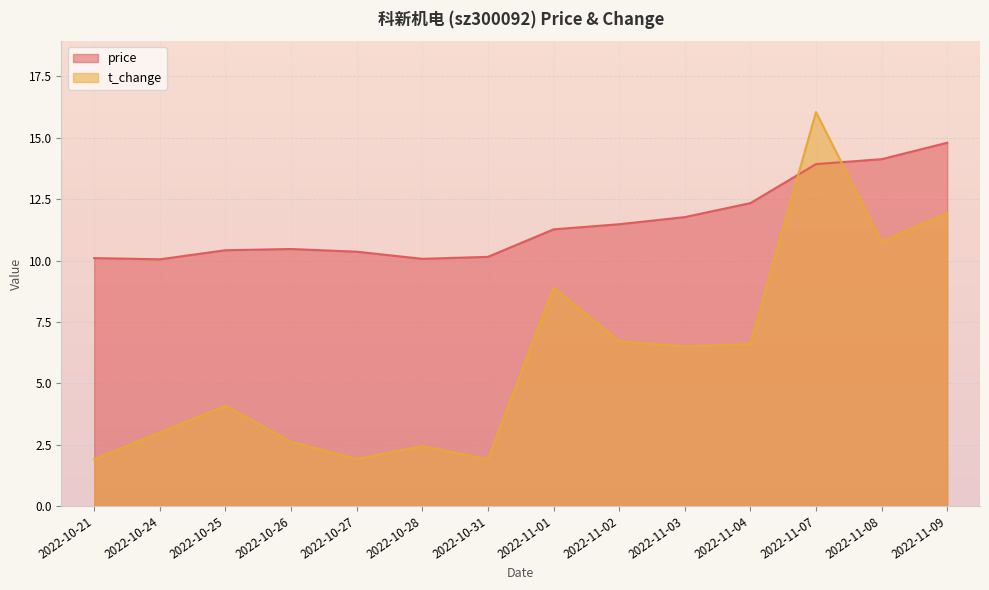

How many lines are shown in the chart?

2